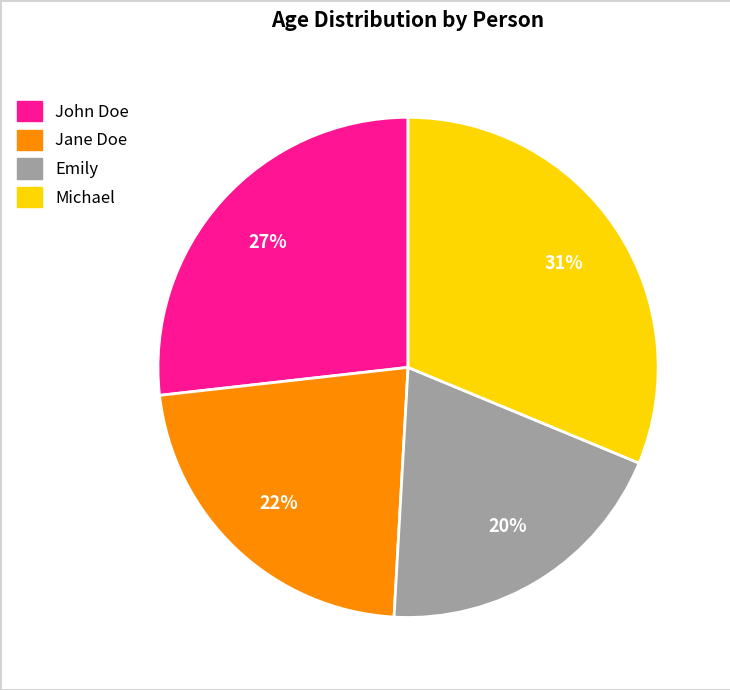

Is there any slice that represents more than half of the pie?

No